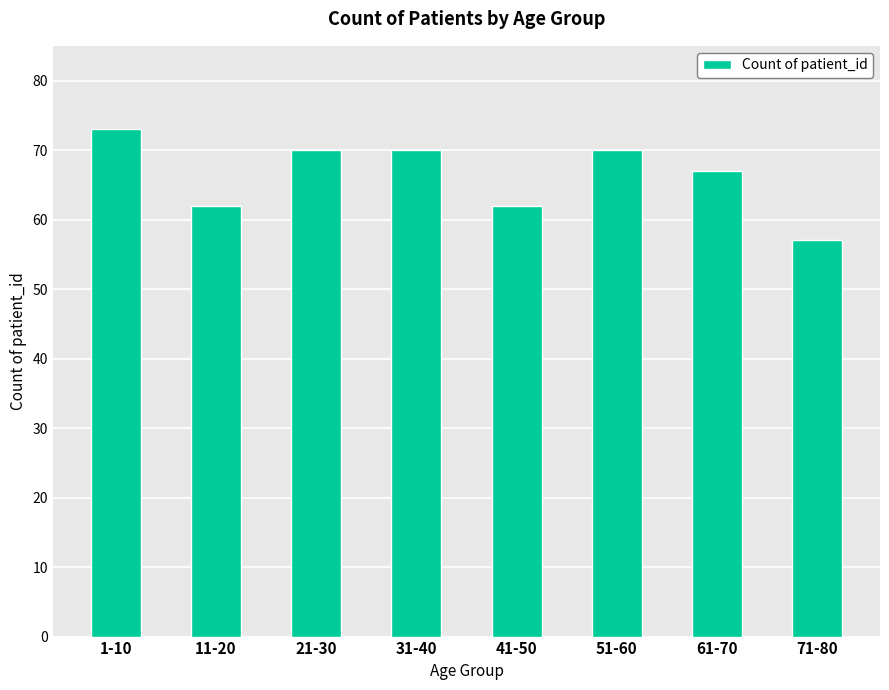

How many data points are less than 70?

4